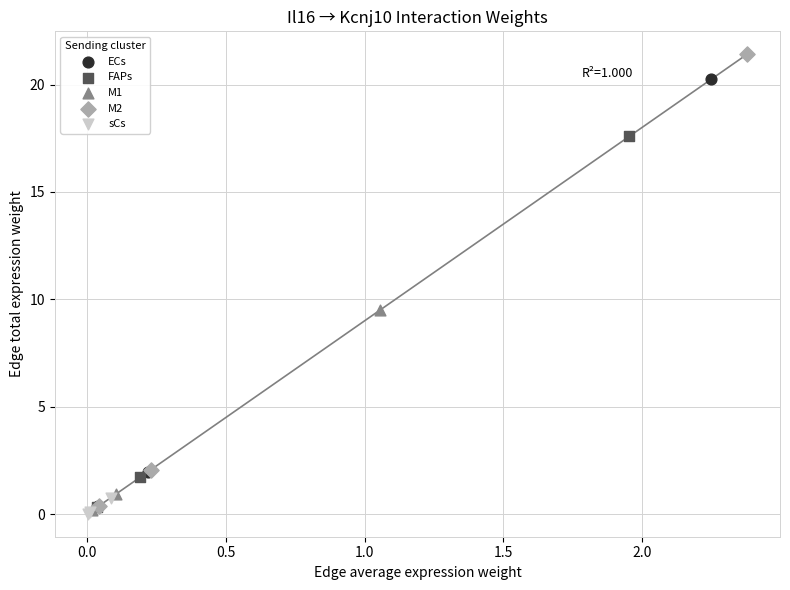

Which series has the widest spread of Y values?

M2